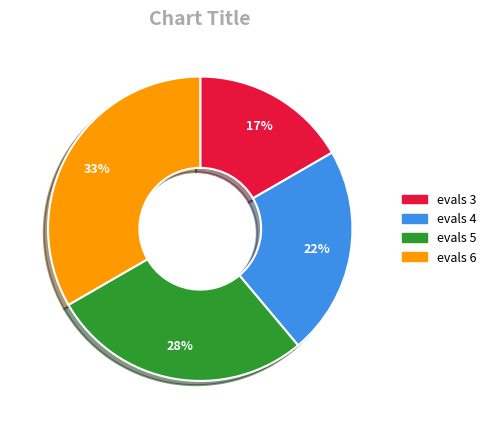

To the nearest percent, what is the average slice percentage?

25%